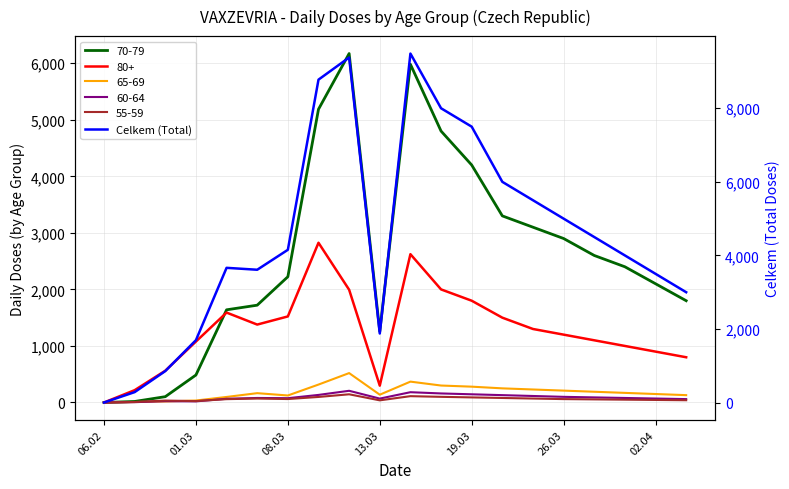

How many categories are shown in the chart?

20